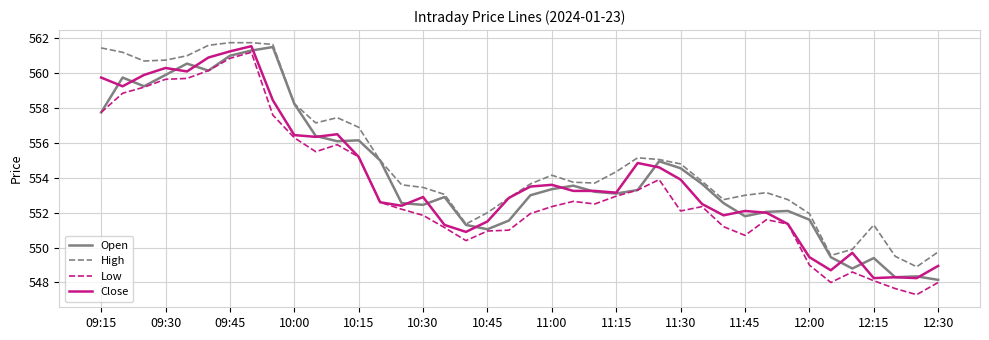

What is the smallest value displayed?

547.3